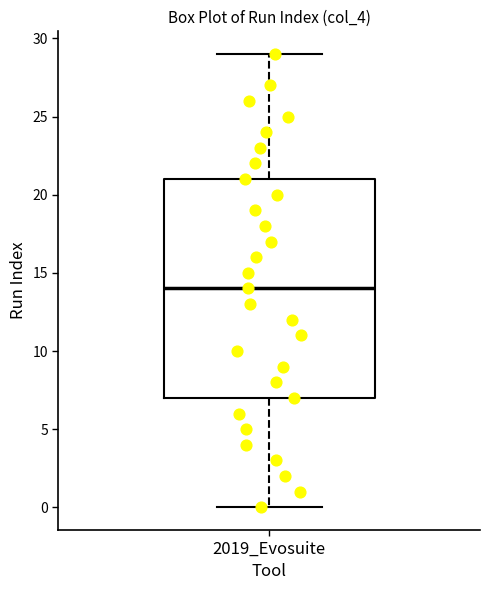

Read this box plot against the y-axis: the position of the median line, the range covered by the box, and the ends of both whiskers. The values are not printed on the chart, so give them approximately, as read against the axis.

median 14, box 7 to 21, whiskers 0 to 29